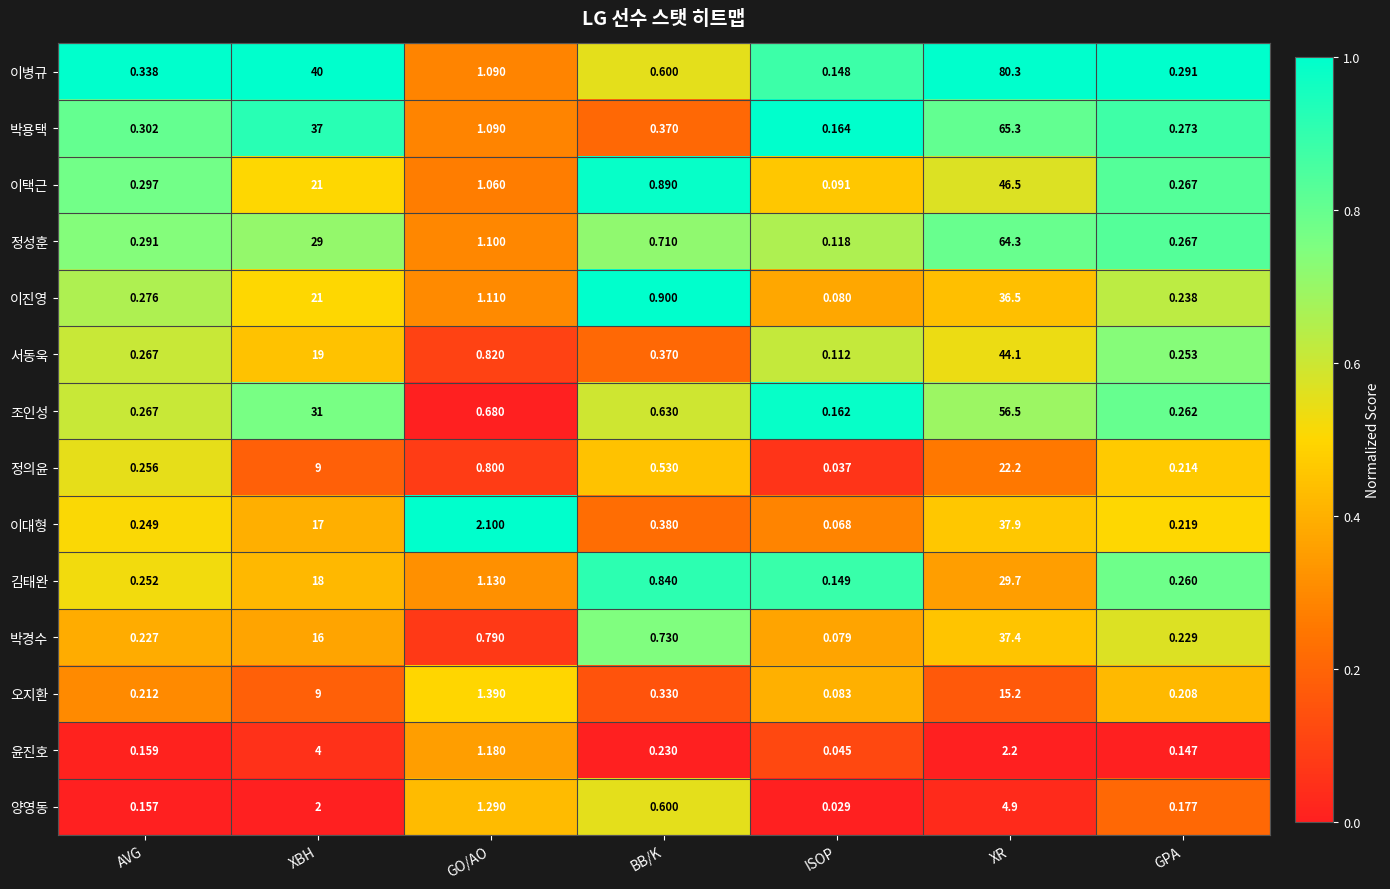

List the series in order of their peak value, highest first.

이병규, 박용택, 정성훈, 조인성, 이택근, 서동욱, 이대형, 박경수, 이진영, 김태완, 정의윤, 오지환, 양영동, 윤진호